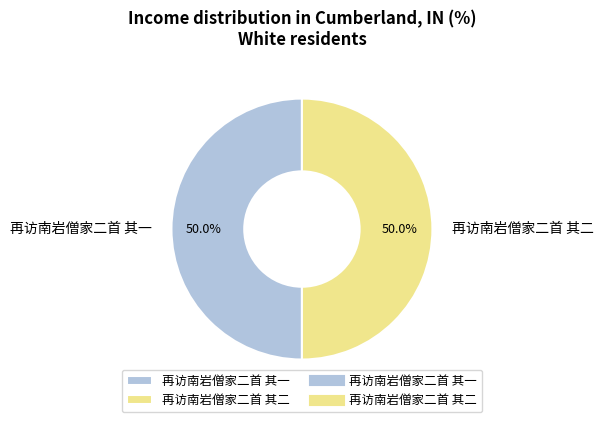

To the nearest percent, what is the average slice percentage?

50%